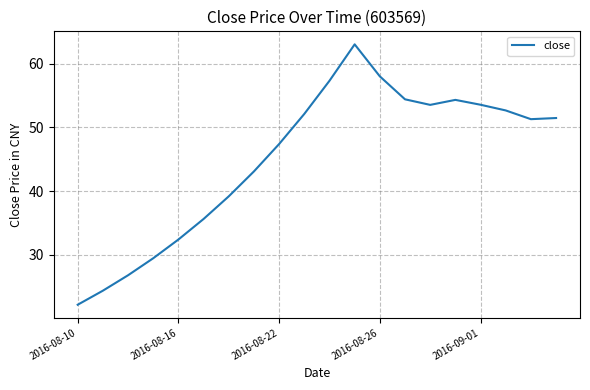

What is the difference between the maximum and second lowest values?

38.8